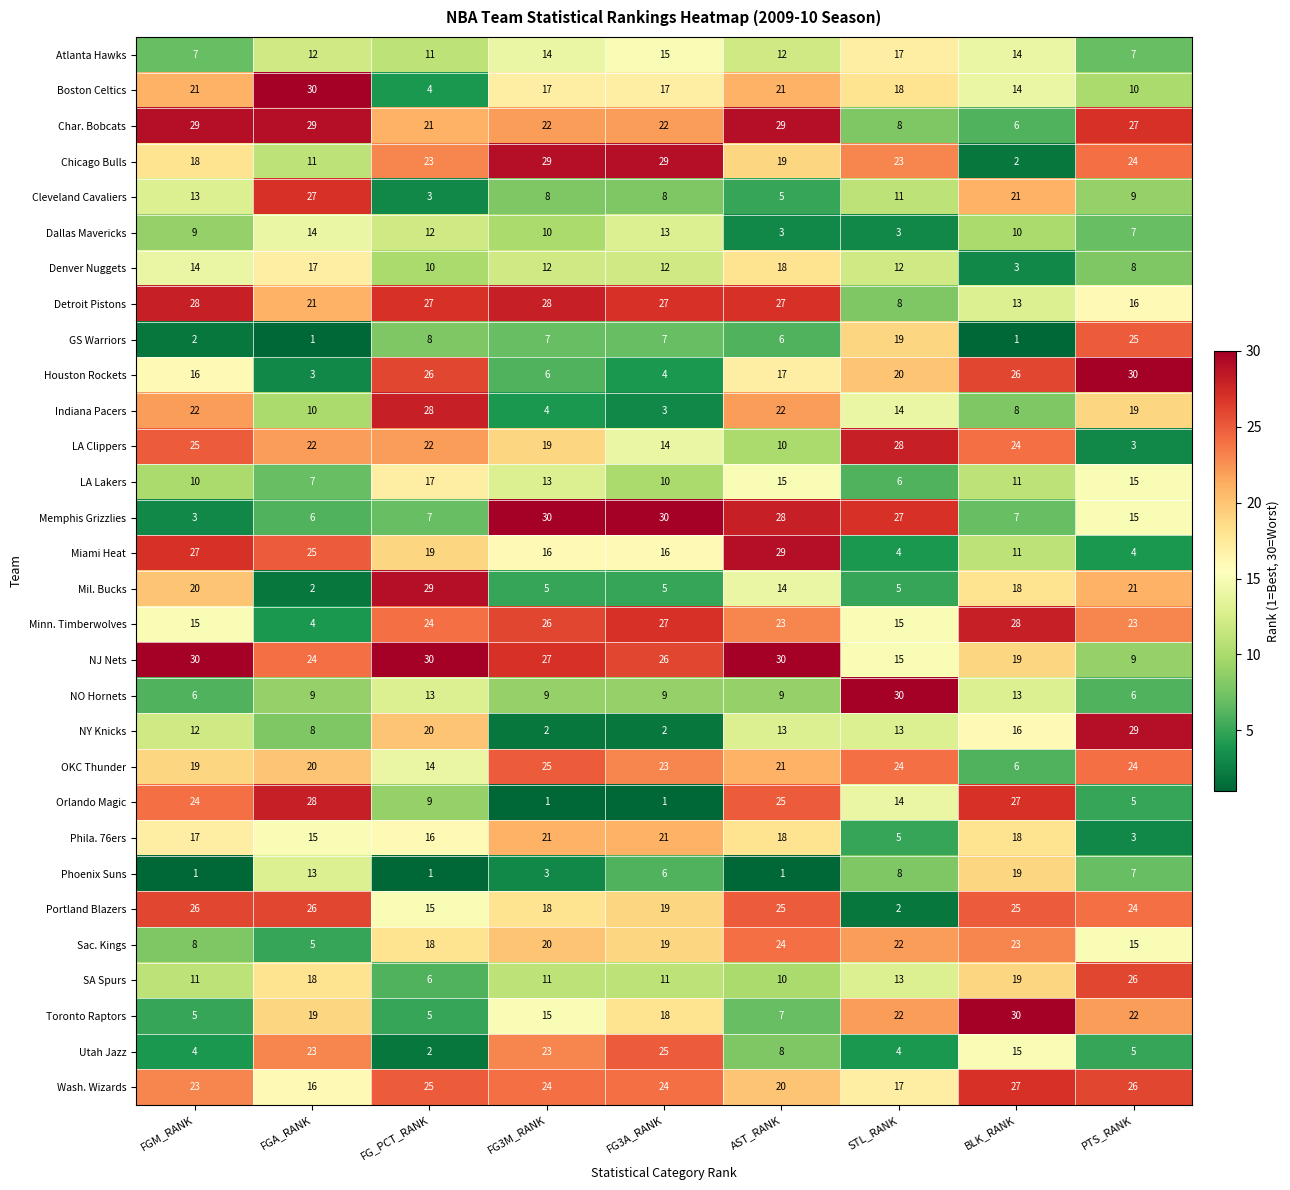

What is the highest value of the Sac. Kings series?

24